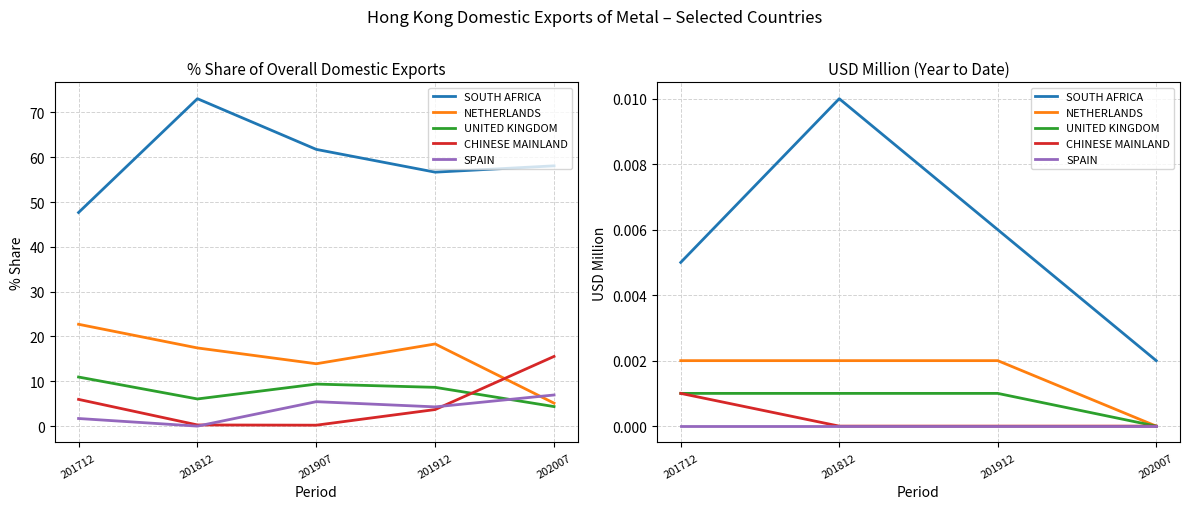

True or false: SOUTH AFRICA and SPAIN intersect in this chart.

False